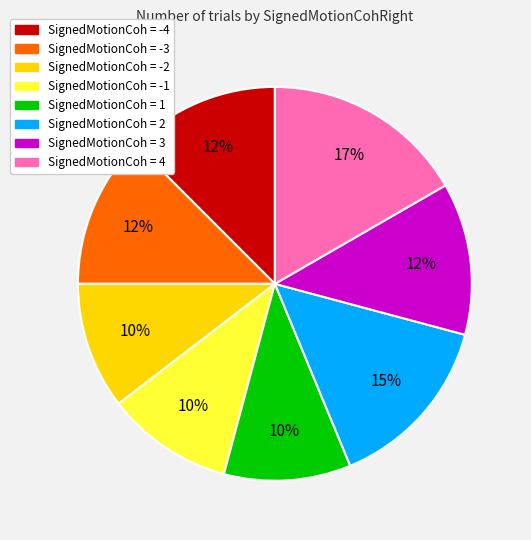

To the nearest percent, what is the average slice percentage?

12%